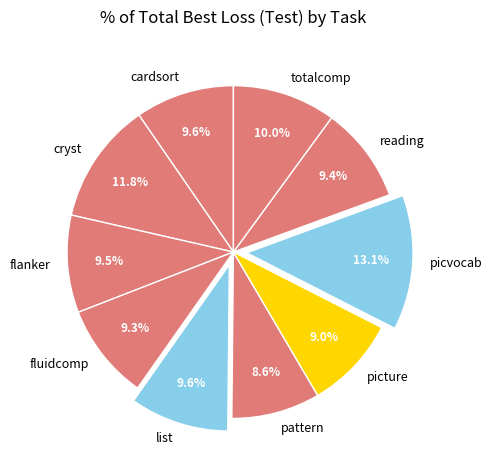

Is there any slice that represents more than half of the pie?

No